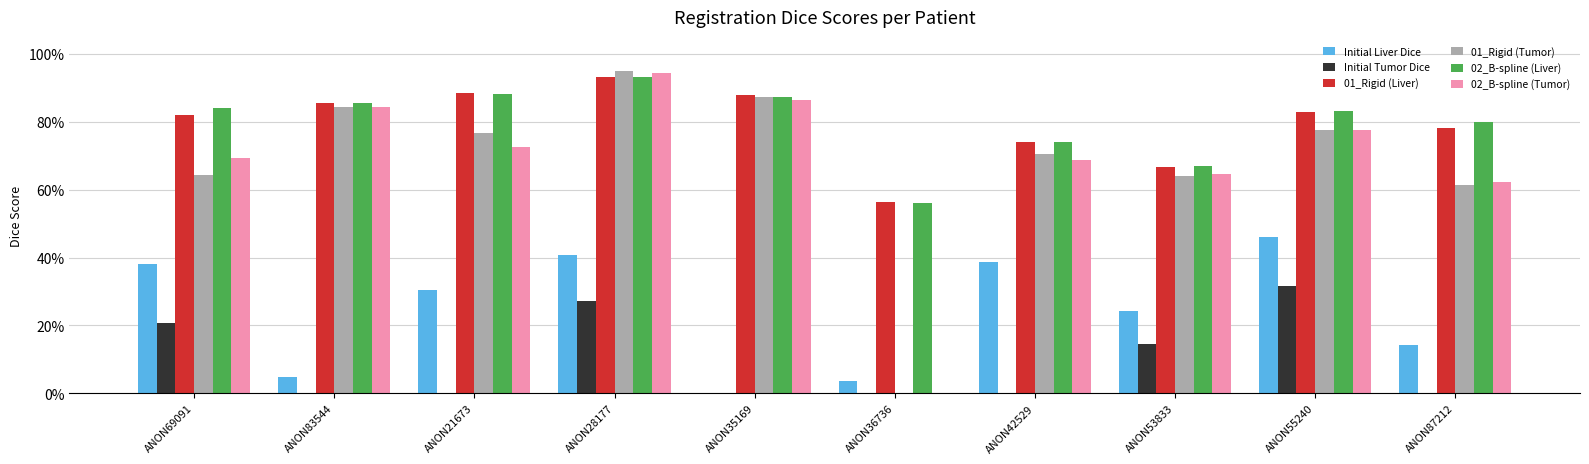

Are the bars horizontal?

No